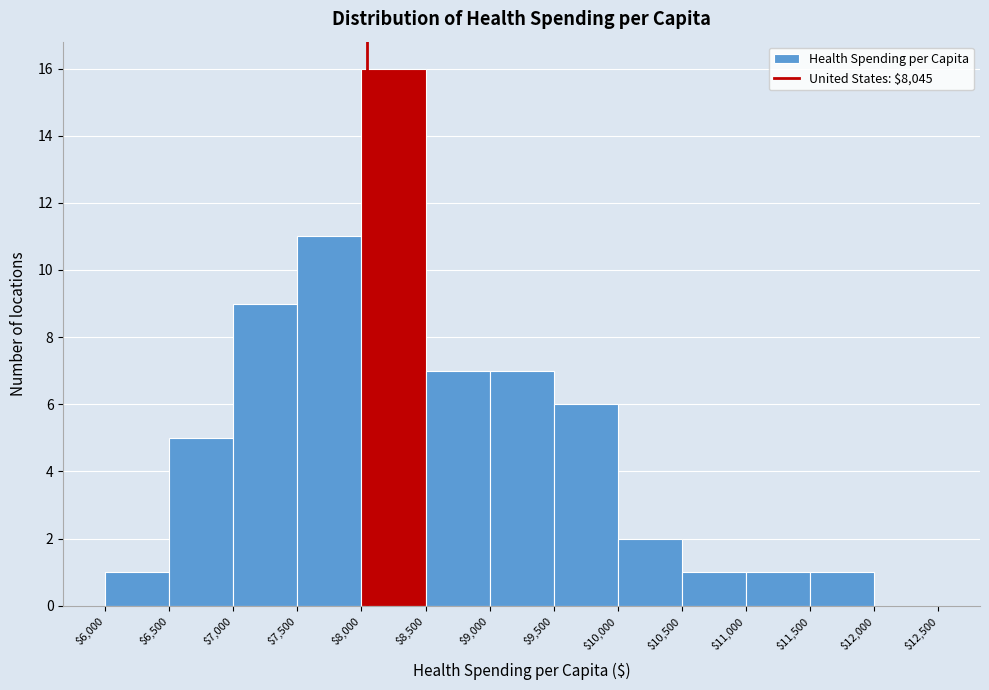

Reading left to right, transcribe this chart: for each bar, give the range it covers on the x-axis and its height. The values are not printed on the chart, so give them approximately, as read against the axis.

$6,000 to $6,500: 1
$6,500 to $7,000: 5
$7,000 to $7,500: 9
$7,500 to $8,000: 11
$8,000 to $8,500: 16
$8,500 to $9,000: 7
$9,000 to $9,500: 7
$9,500 to $10,000: 6
$10,000 to $10,500: 2
$10,500 to $11,000: 1
$11,000 to $11,500: 1
$11,500 to $12,000: 1
$12,000 to $12,500: 0